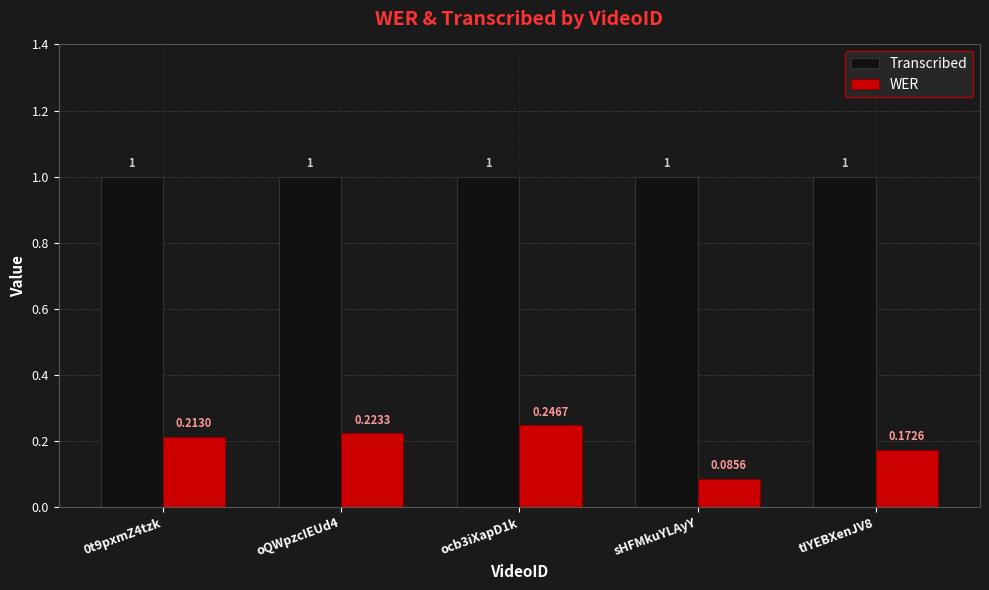

How many categories are shown in the chart?

5